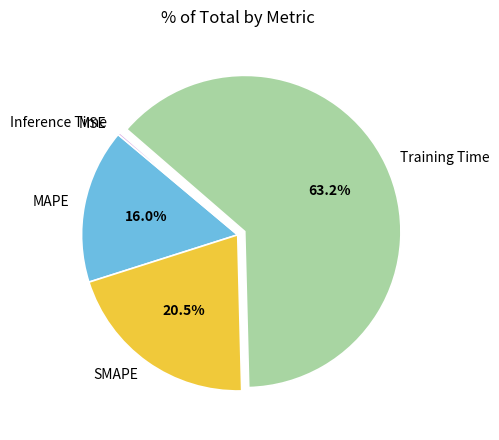

What is the majority slice?

Training Time